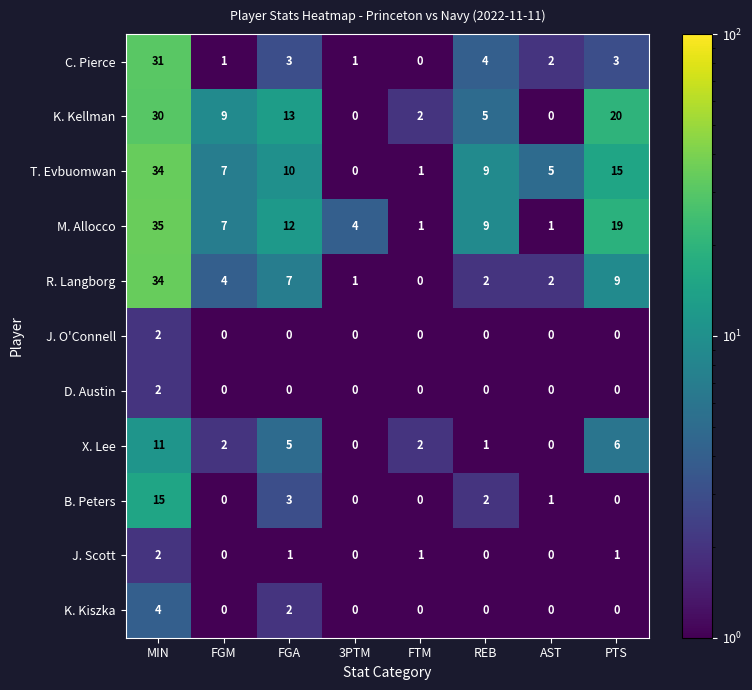

At which label does B. Peters first exceed 1?

MIN